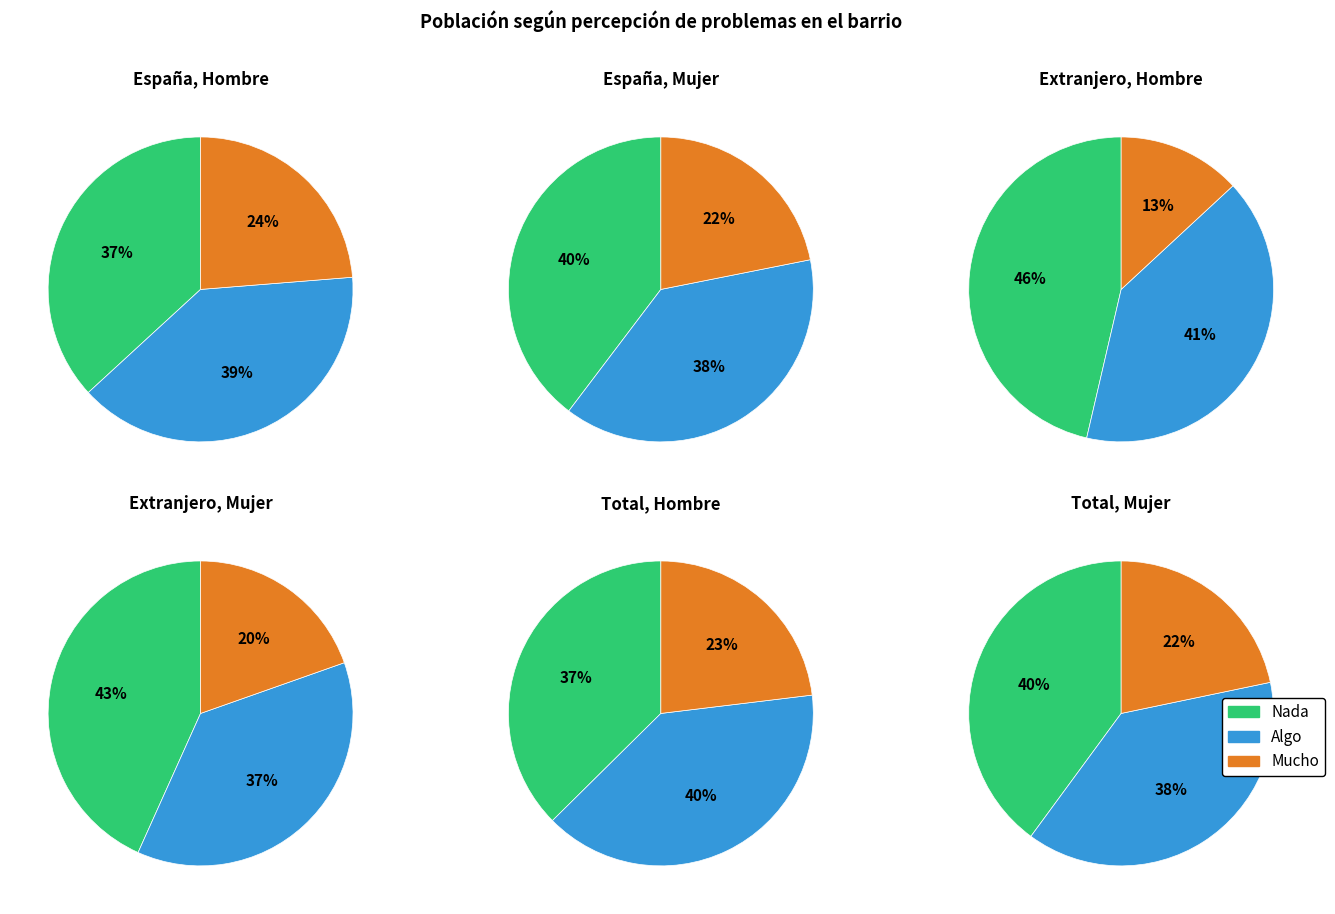

Which series changed the most between Algo and Mucho?

Mucho